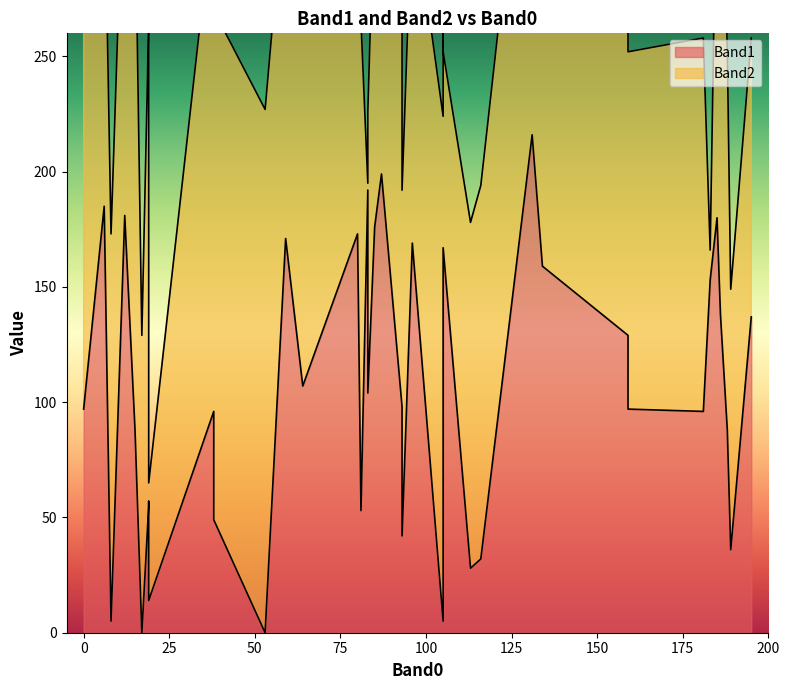

How many distinct data groups are displayed?

2